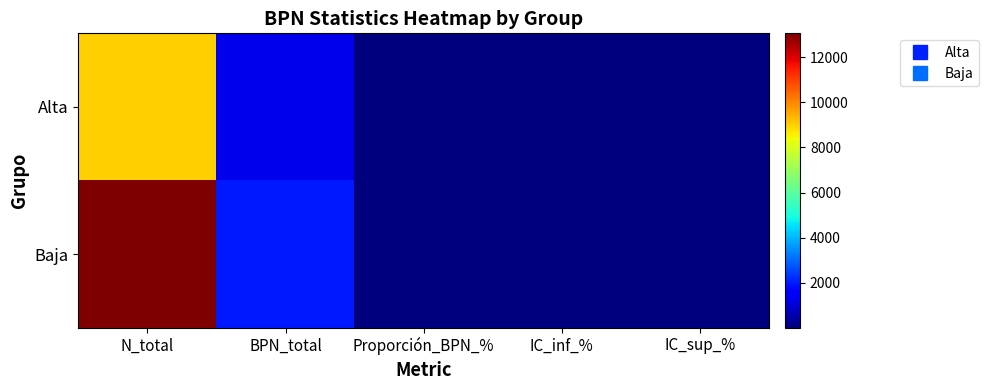

Reading left to right, extract all data points from this chart.

Alta: N_total=9014.0	BPN_total=1280.0	Proporción_BPN_%=14.2	IC_inf_%=13.5	IC_sup_%=14.9
Baja: N_total=13052.0	BPN_total=1997.0	Proporción_BPN_%=15.3	IC_inf_%=14.7	IC_sup_%=15.9